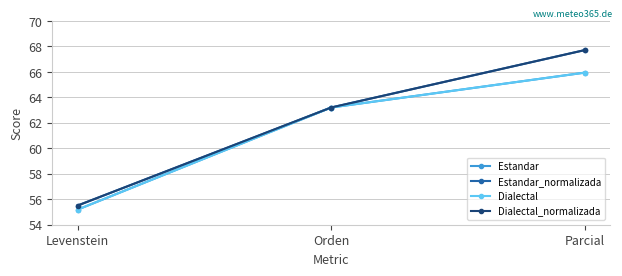

What value does the Estandar_normalizada series have at Parcial?

67.7